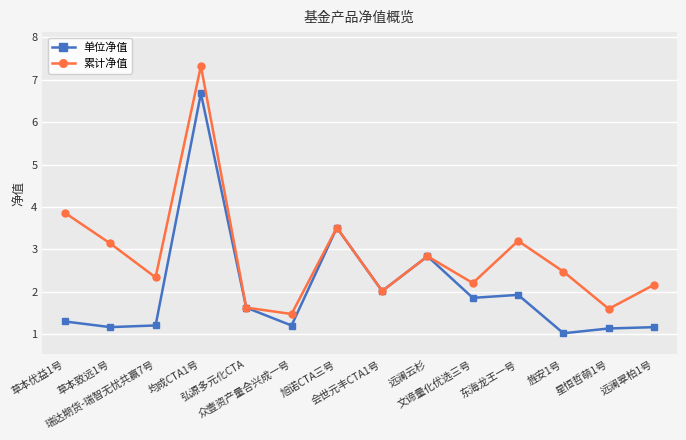

How many series are shown in this chart?

2